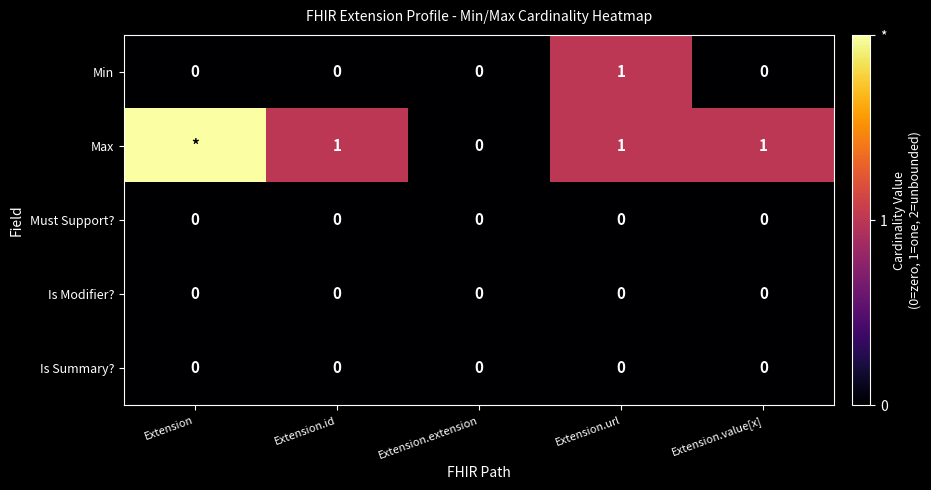

Is it true that Is Modifier? equals 0 at Extension.url?

True